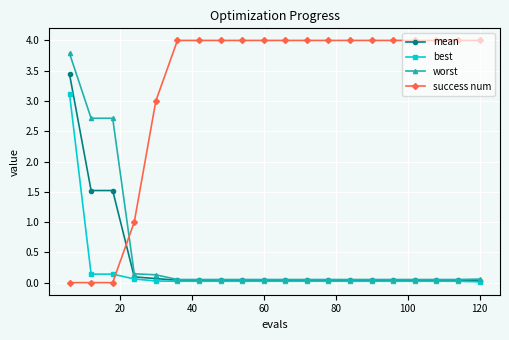

Which series has the largest range (max minus min)?

success num